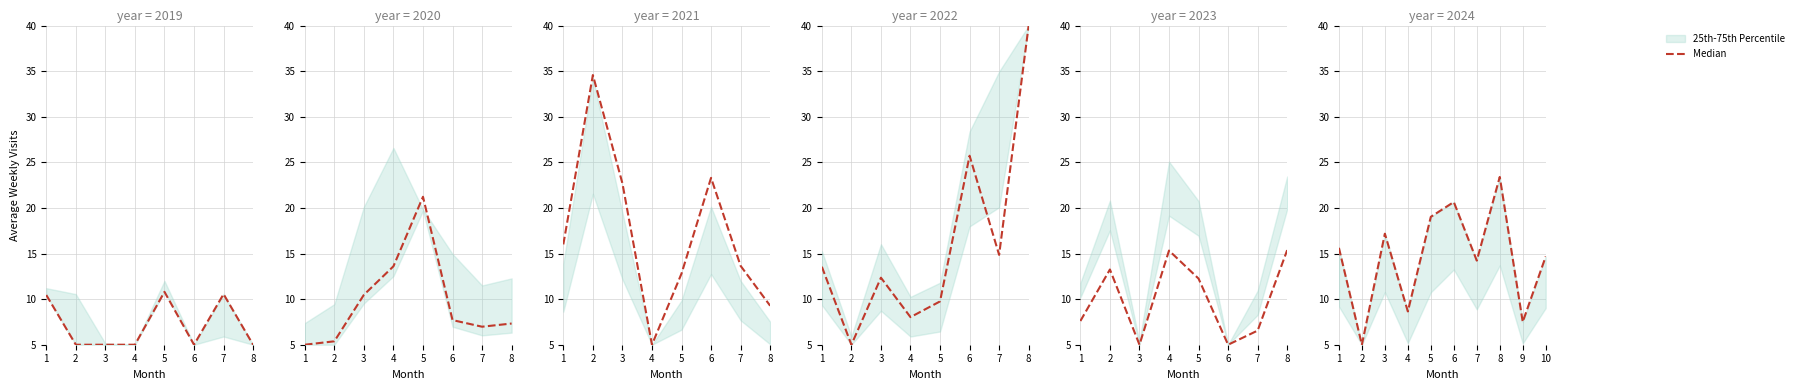

List the labels in order of value, largest first.

8, 6, 5, 3, 1, 10, 7, 4, 9, 2